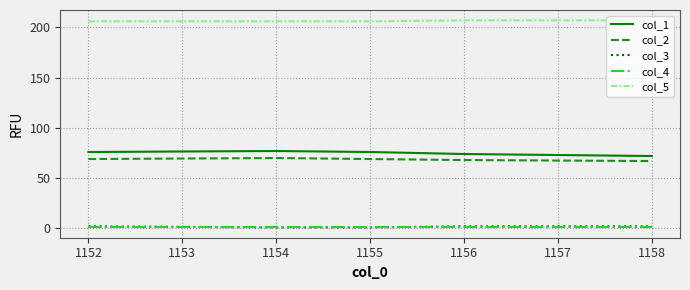

True or false: col_4 and col_2 cross at least once.

False